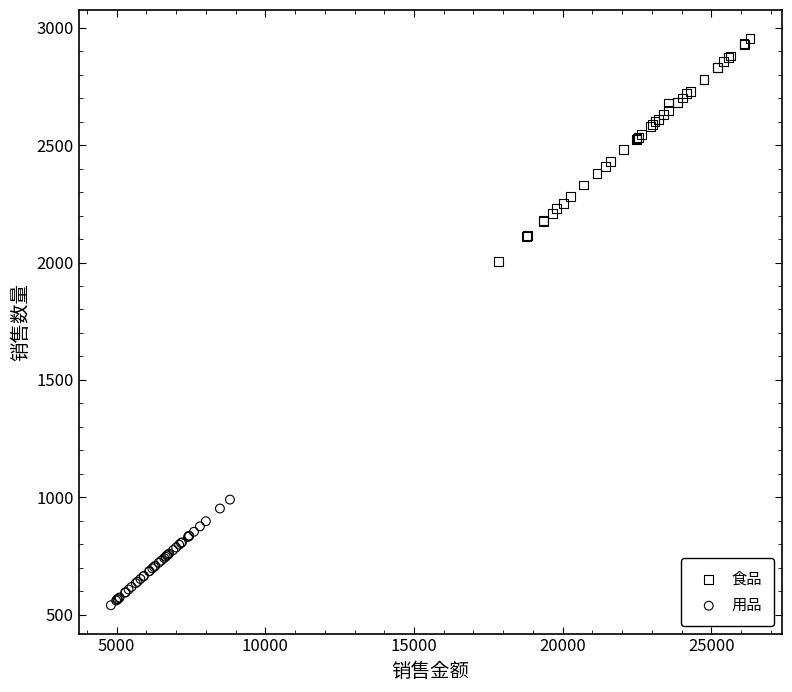

Which series contains the highest Y value?

食品